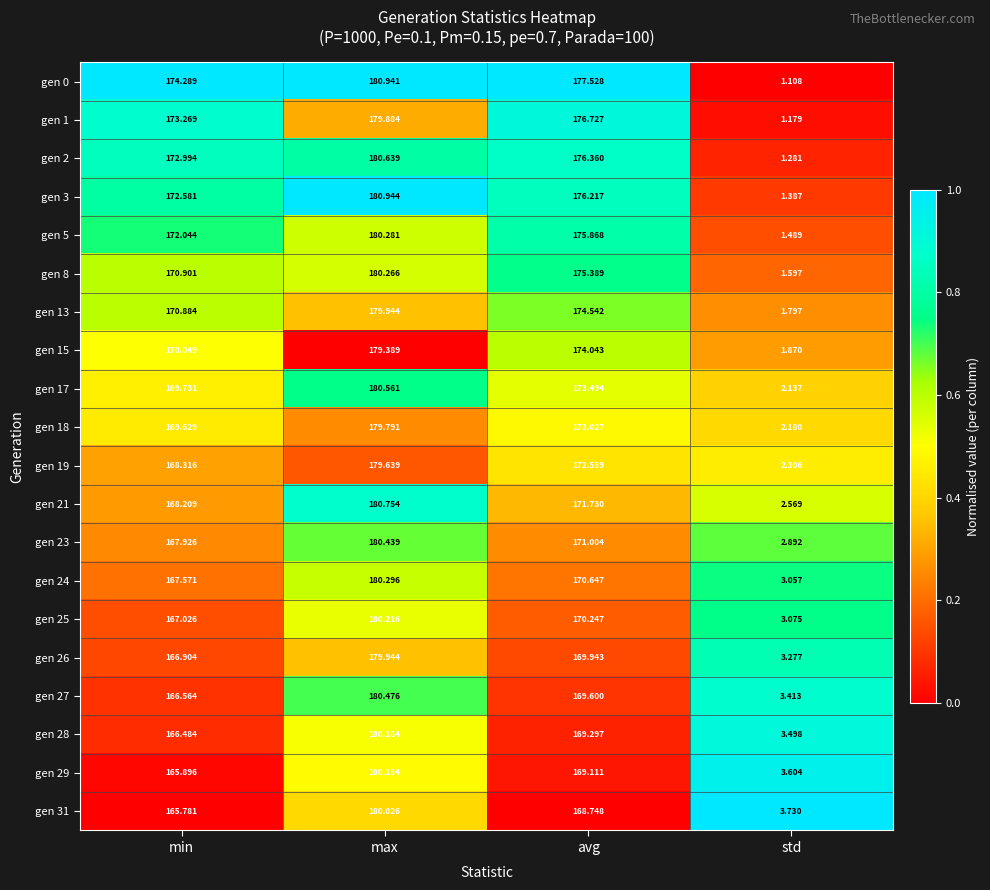

At which category is the sum across all series the highest?

max